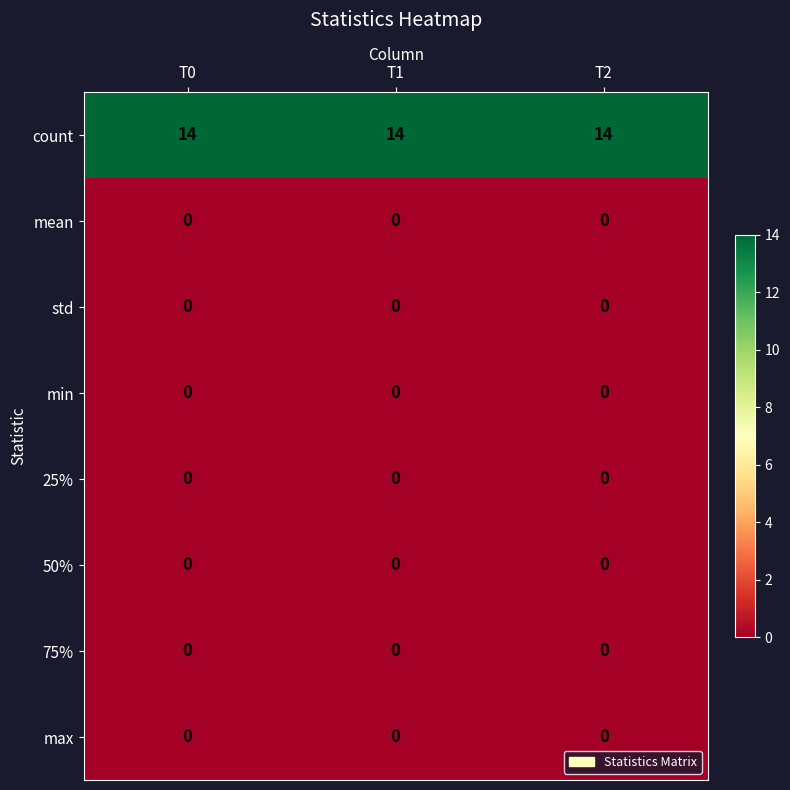

What is the spread (max minus min) of values at T2?

14